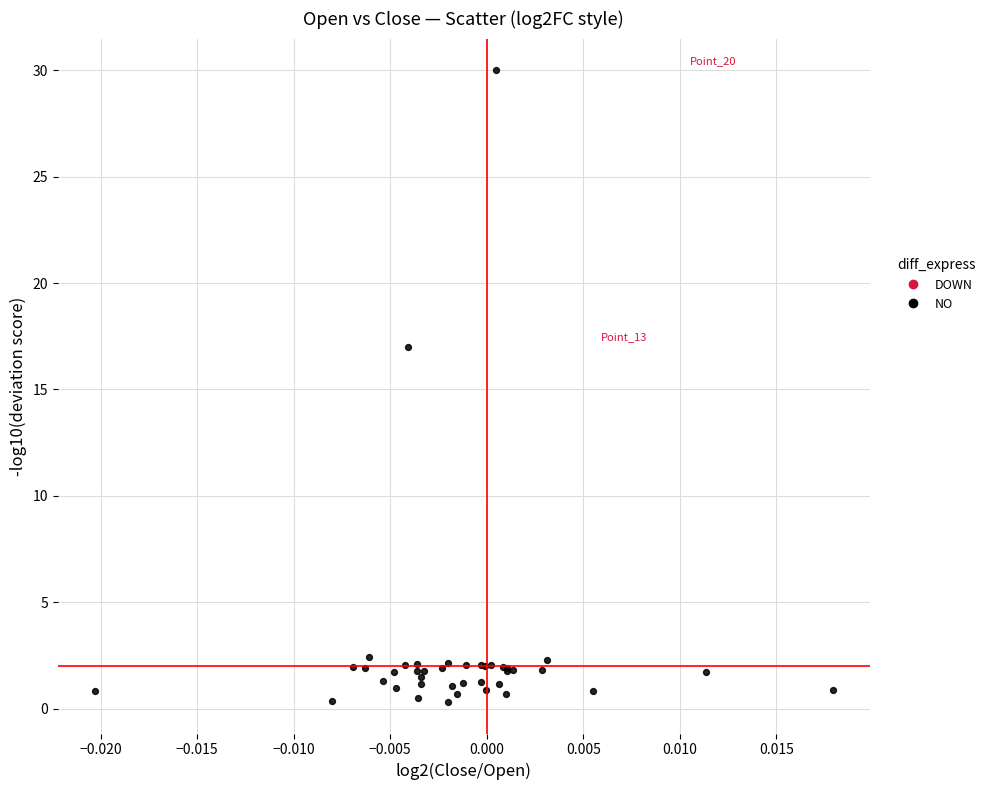

What Y value in the scatter plot is closest to 15?

17.0